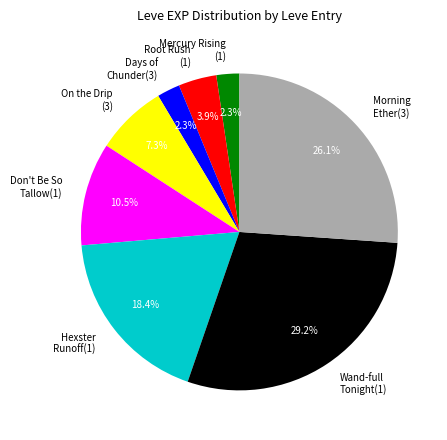

What is the ratio of the value at Hexster Runoff(1) to the value at Wand-full Tonight(1)?

0.6